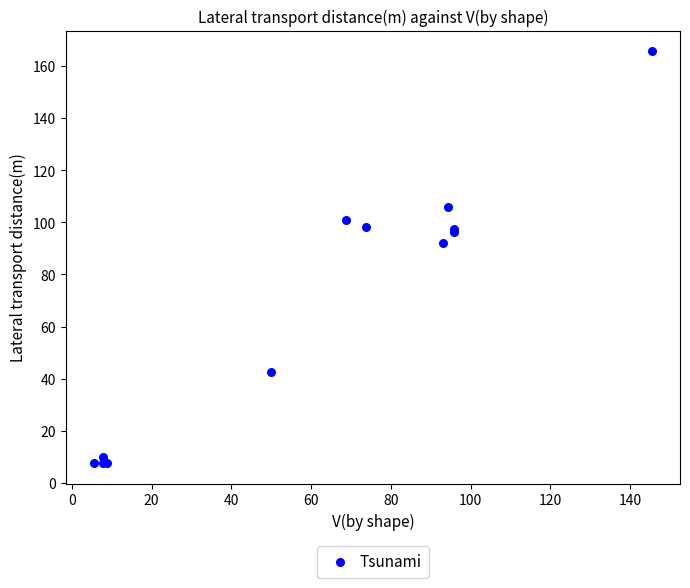

What Y value in the scatter plot is closest to 86?

92.2